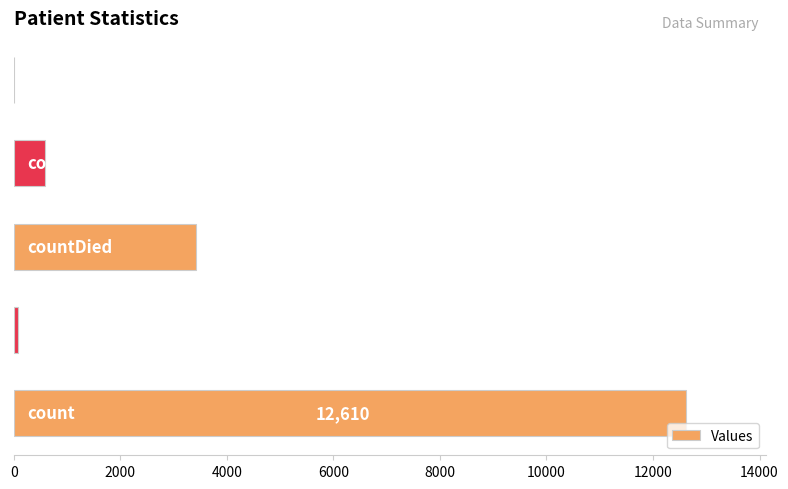

What is the sum of all values?

16694